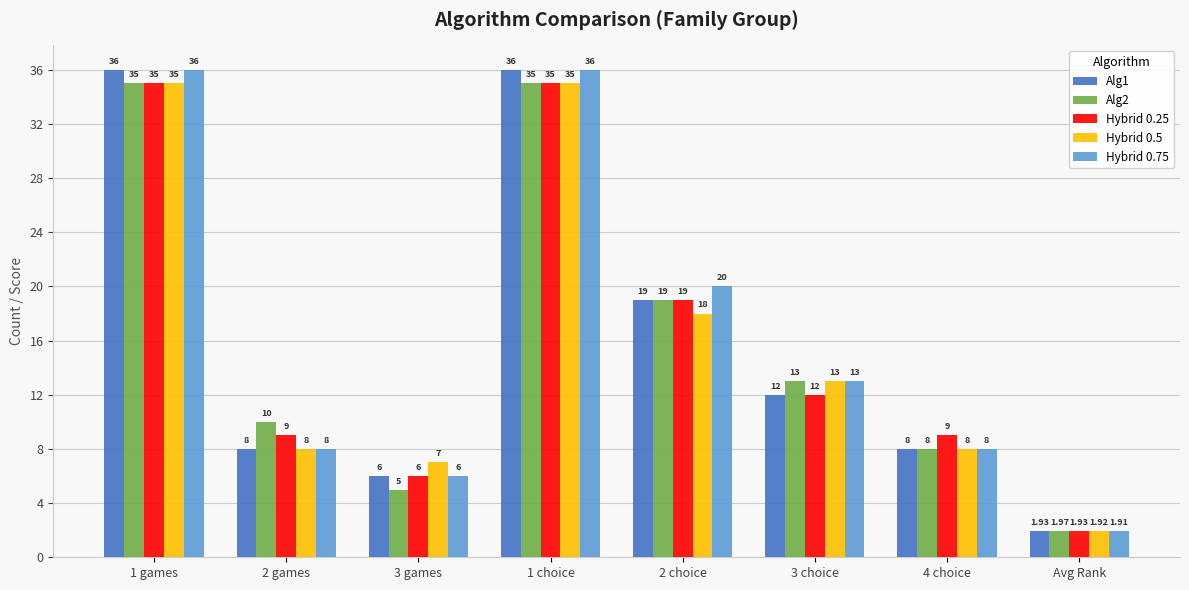

What is the difference between the maximum and minimum values in the Hybrid 0.75 series?

34.1